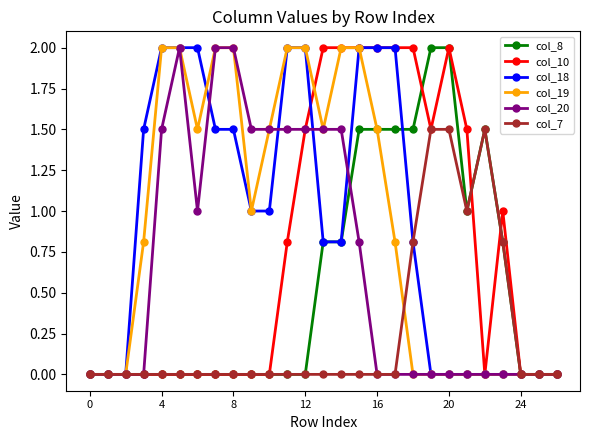

At which category is the sum across all series the highest?

15